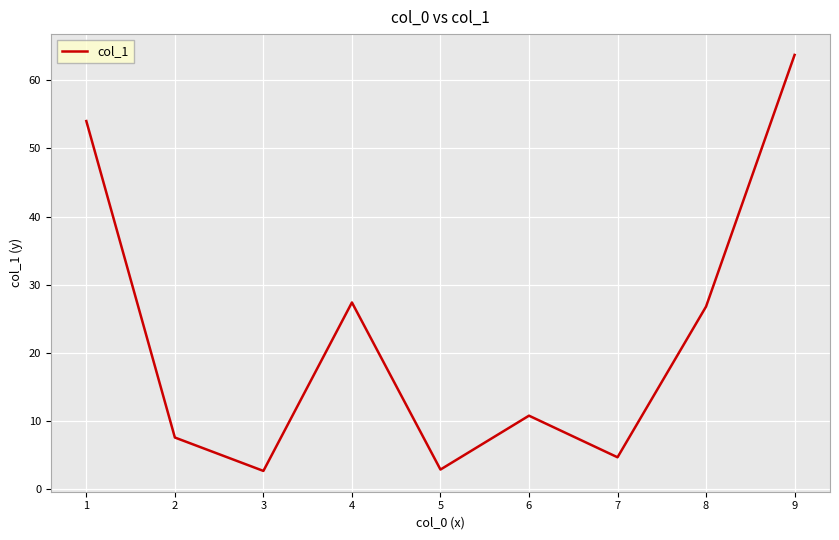

What is the ratio of the value at 1 to the value at 7?

11.5